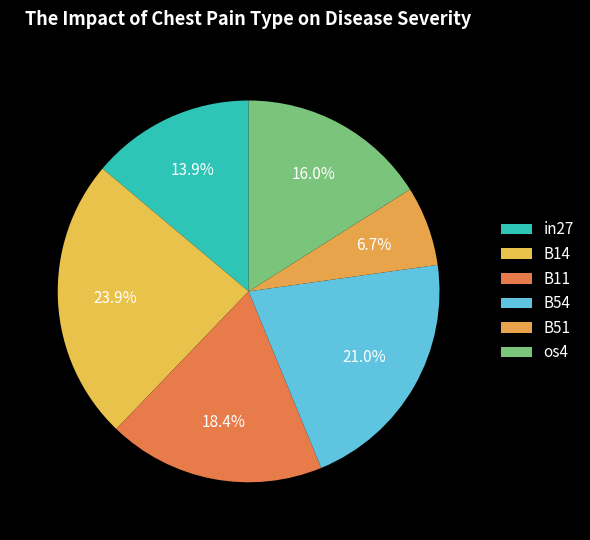

Count the number of slices in the pie.

6